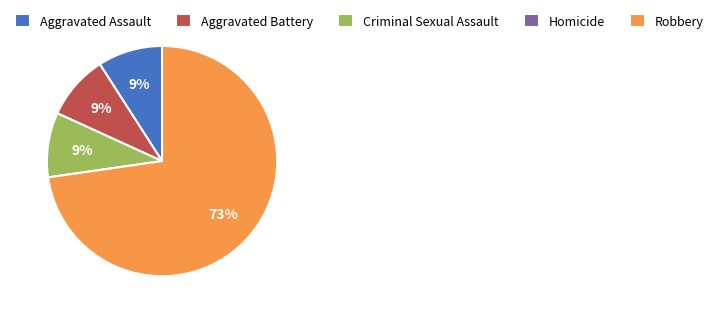

To the nearest percent, what is the average slice percentage?

20%